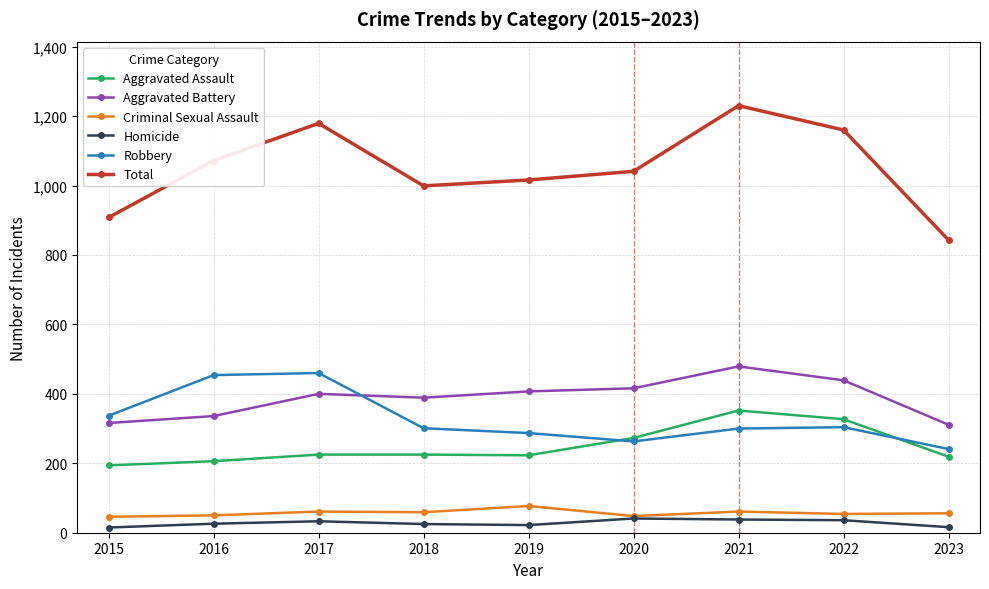

What is the value of the Criminal Sexual Assault point at the 9th from the left?

56